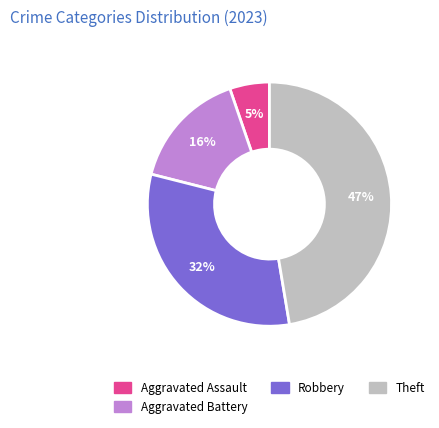

To the nearest percent, what is the difference between the largest and smallest slice percentages?

42%